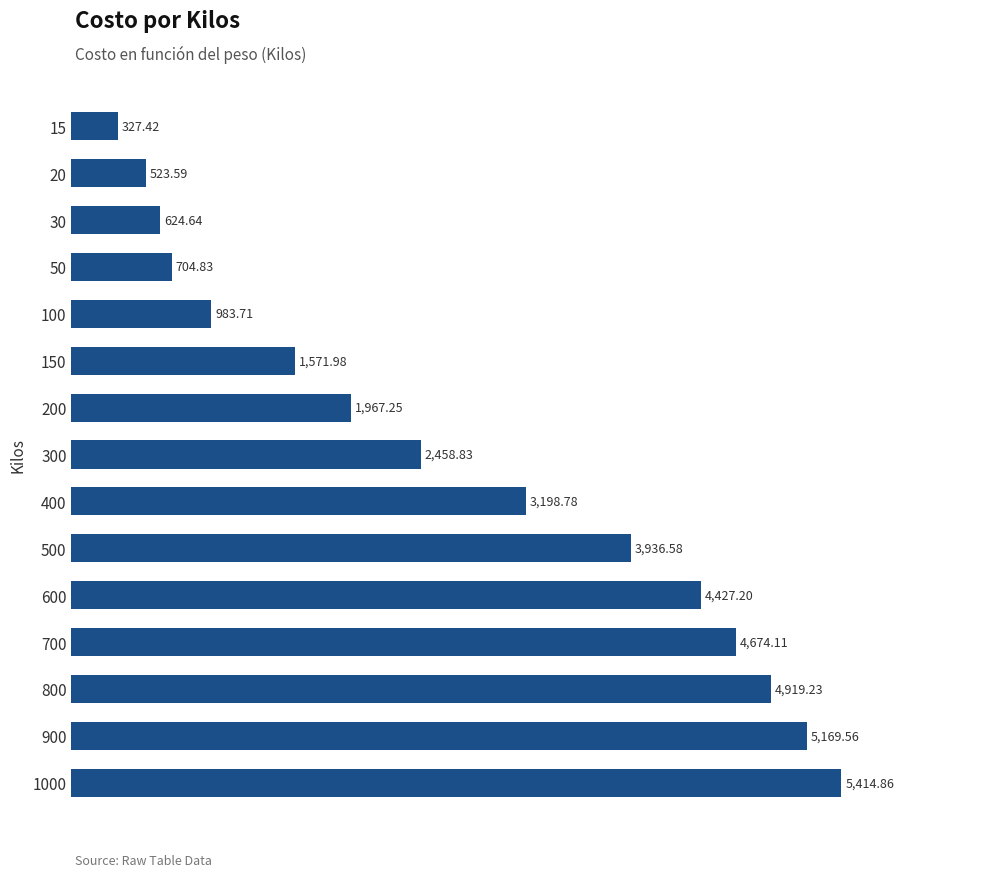

What is the average value?

2726.8